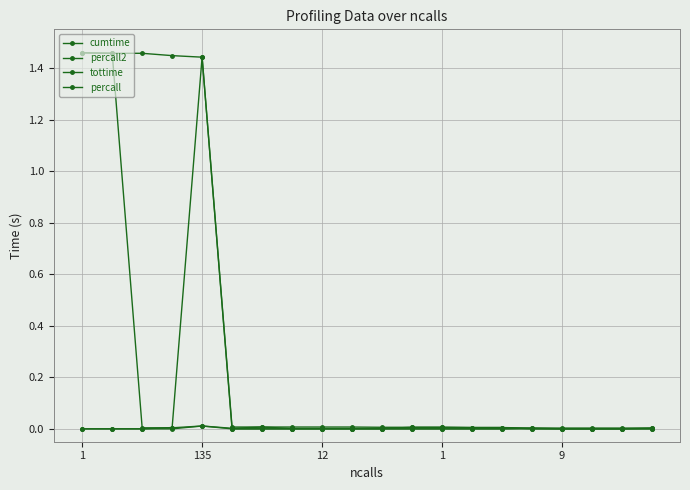

True or false: percall and percall2 intersect in this chart.

False